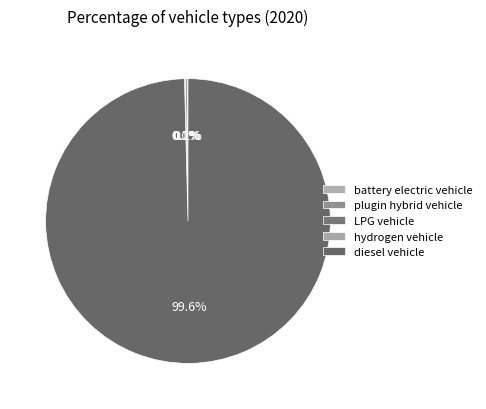

Which has a higher value, diesel vehicle or hydrogen vehicle?

diesel vehicle